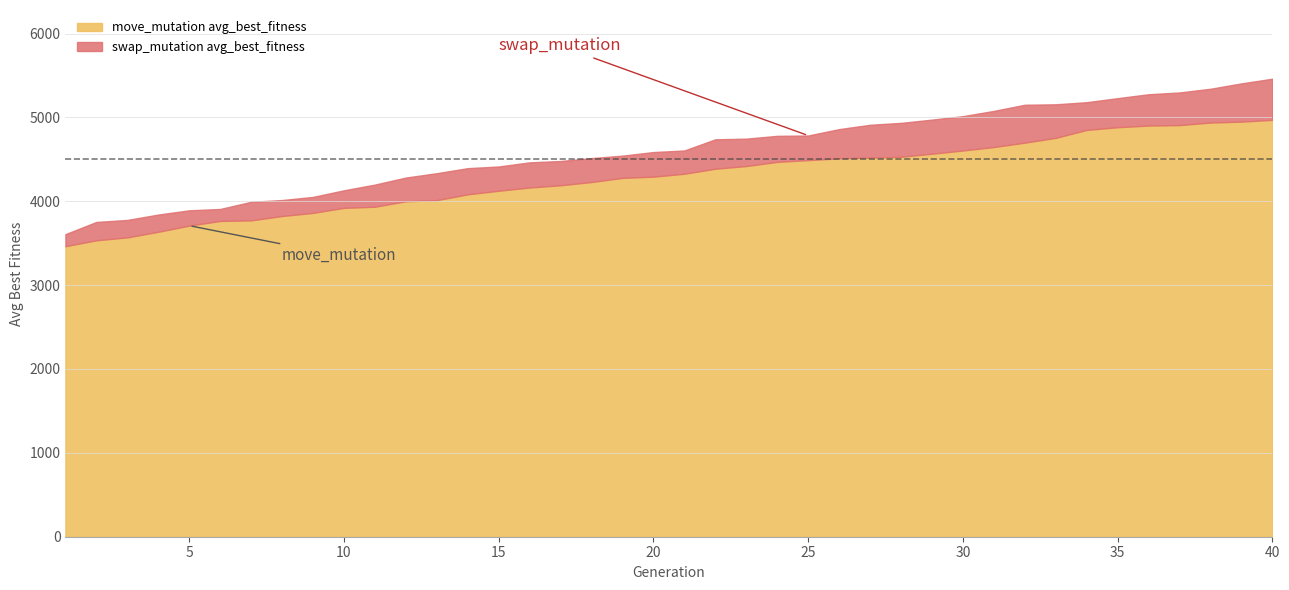

What is the lowest value of the move_mutation avg_best_fitness series?

3464.0